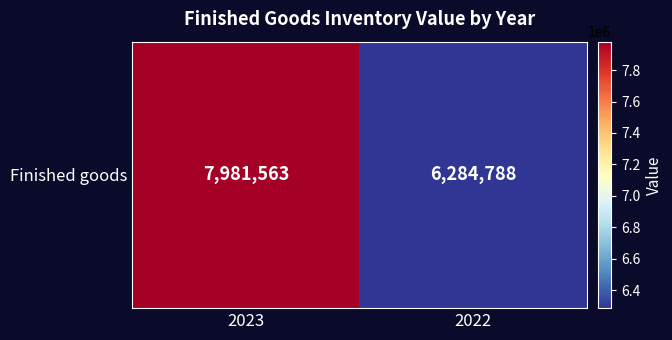

What is the sum of all values?

14266351